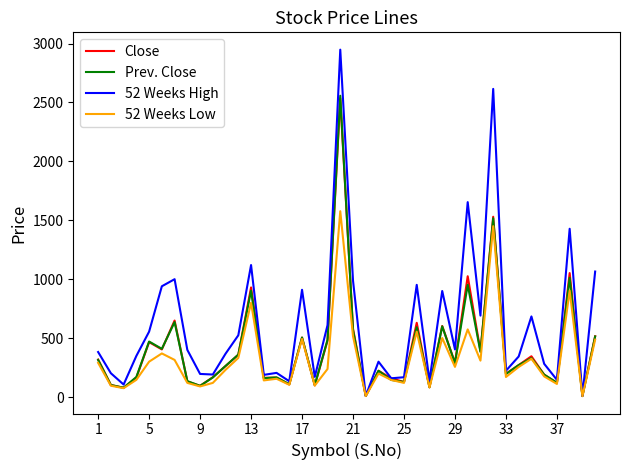

What is the smallest value displayed?

7.3